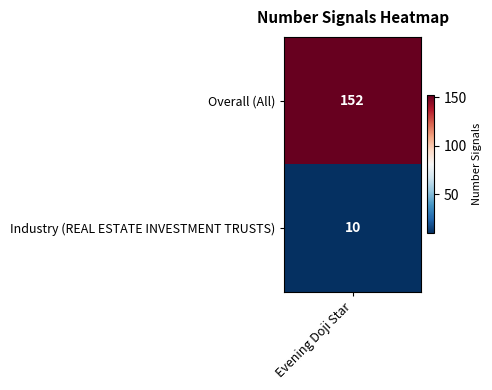

Between Overall (All) and Industry (REAL ESTATE INVESTMENT TRUSTS), which is larger?

Overall (All)